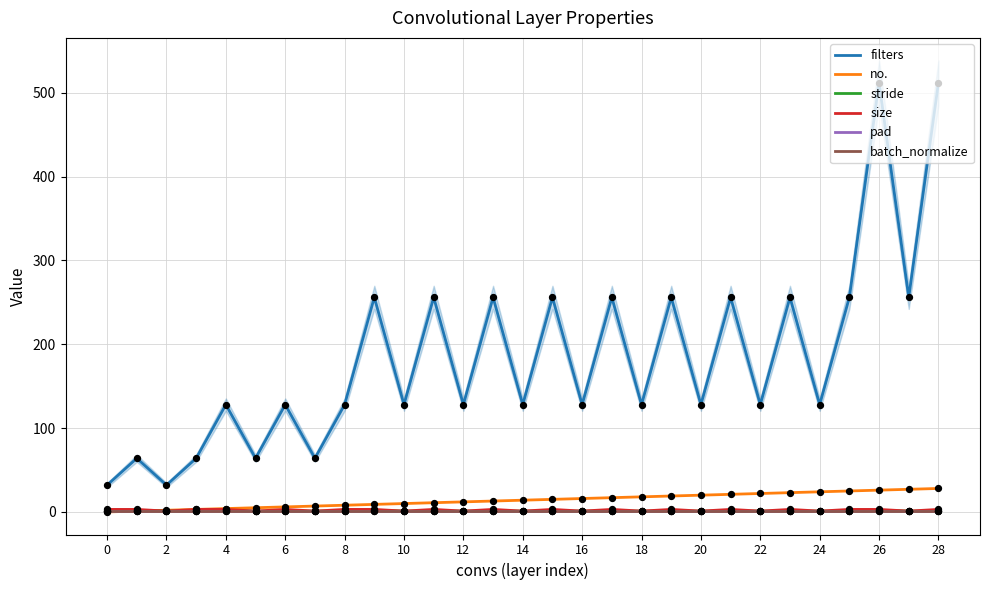

At how many categories does at least one series exceed 93?

23